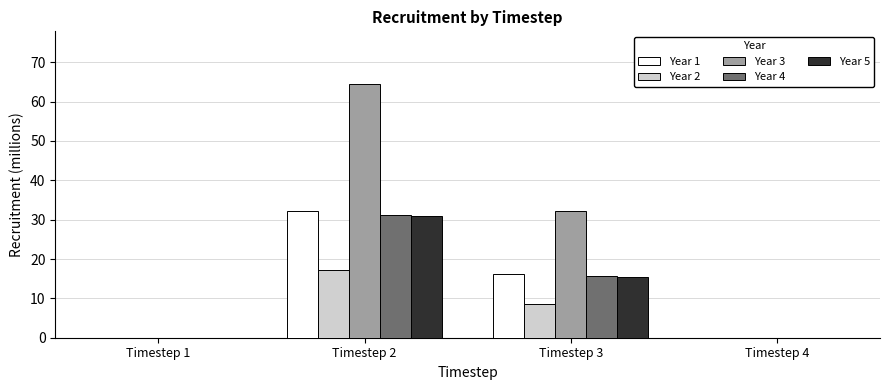

Which series changed the most between Timestep 2 and Timestep 3?

Year 3